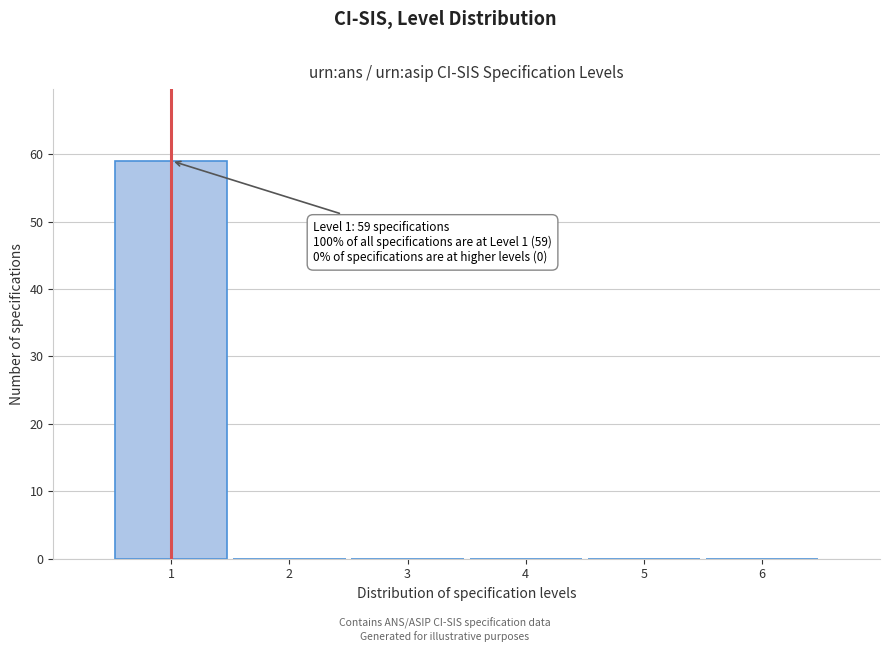

Which range on the x-axis has the tallest bar?

0.5 to 1.5